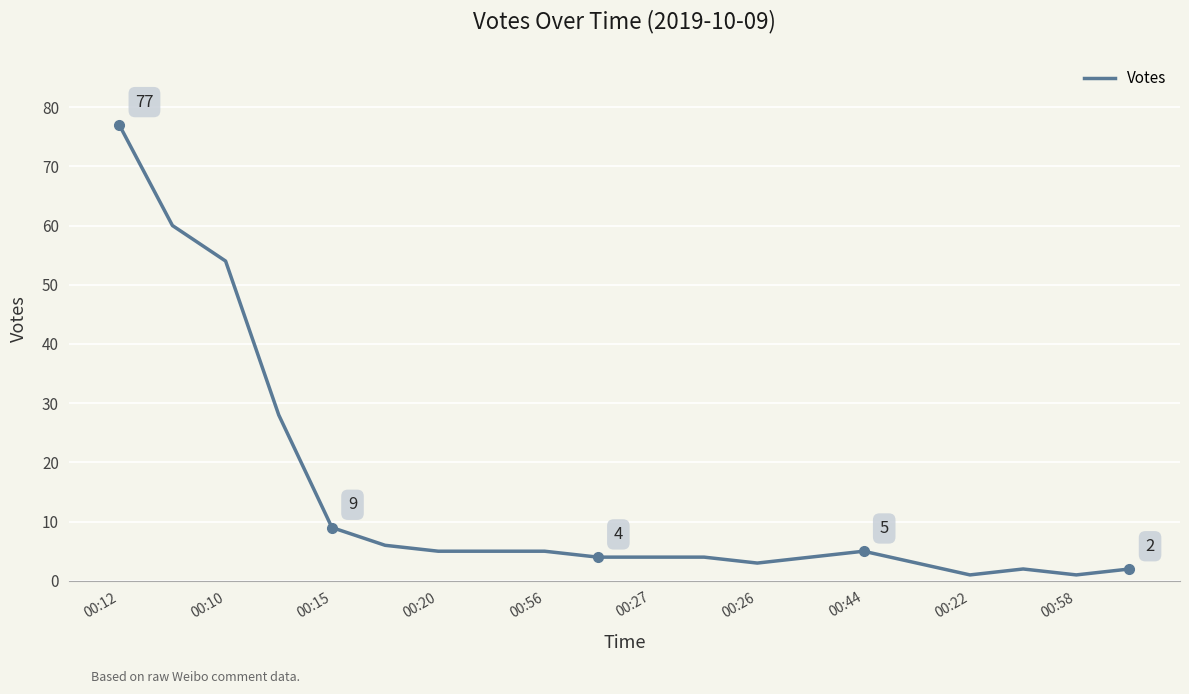

What is the difference between the maximum and minimum values?

76